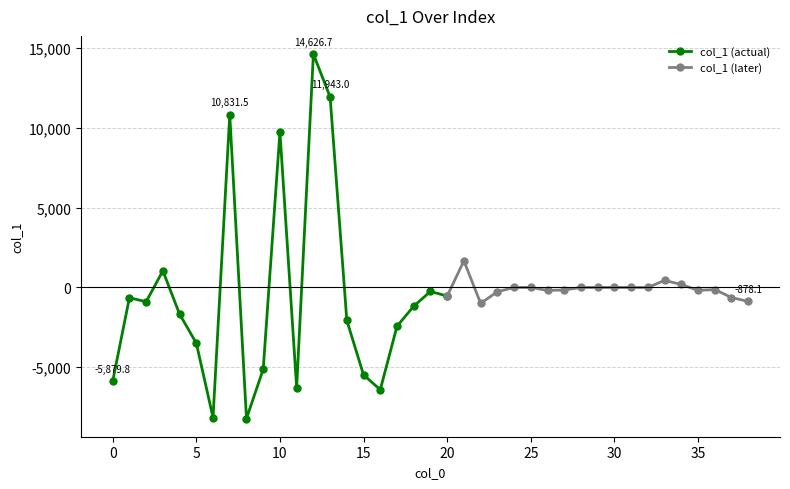

What is the value of the 24th point from the left?

-269.8